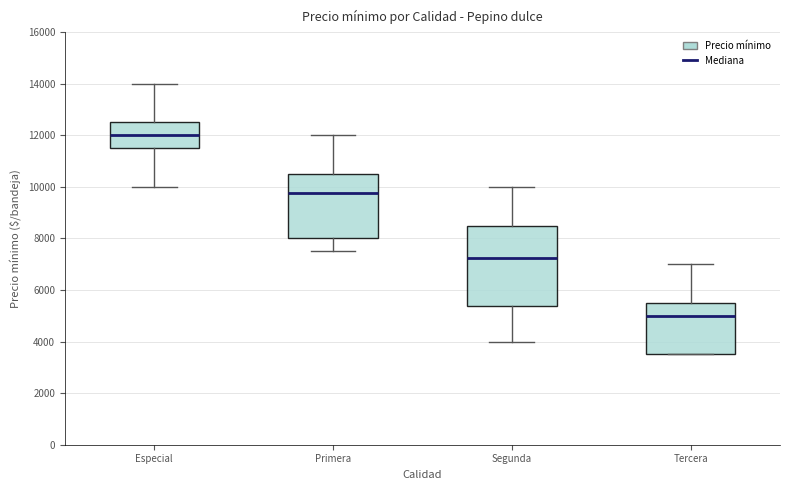

Reading left to right, transcribe this box plot: for each box, give where its median line is, the range the box spans, and where its two whiskers end, as read against the y-axis. The values are not printed on the chart, so give them approximately, as read against the axis.

Especial: median 12000, box 11600 to 12600, whiskers 10000 to 14000
Primera: median 9800, box 8000 to 10600, whiskers 7600 to 12000
Segunda: median 7200, box 5400 to 8600, whiskers 4000 to 10000
Tercera: median 5000, box 3600 to 5600, whiskers 3600 to 7000